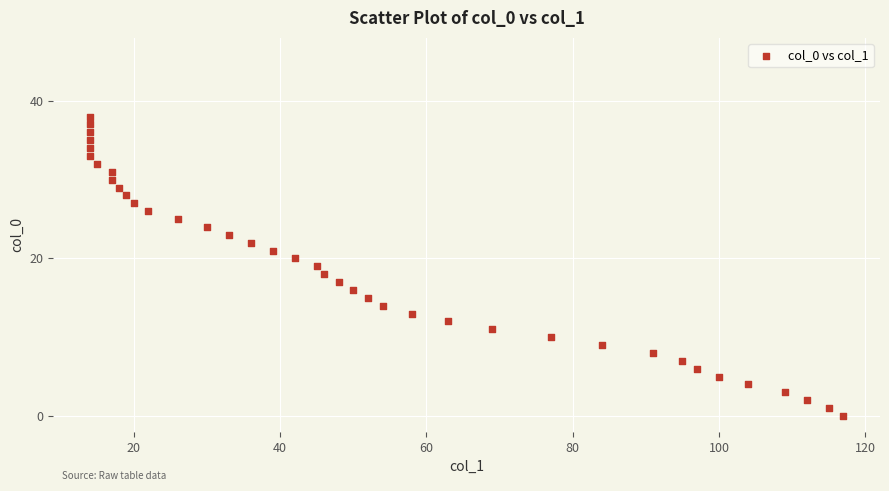

What is the range of X values (max minus min)?

103